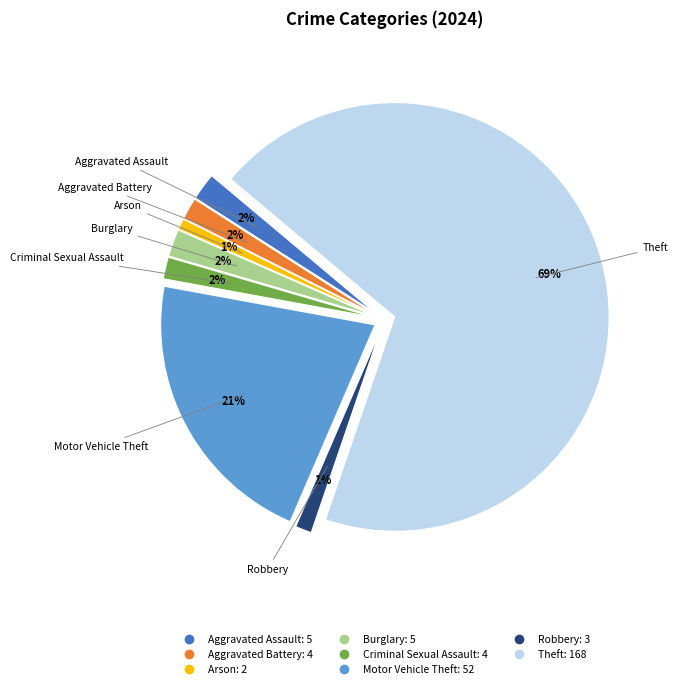

Is there any slice that represents more than half of the pie?

Yes